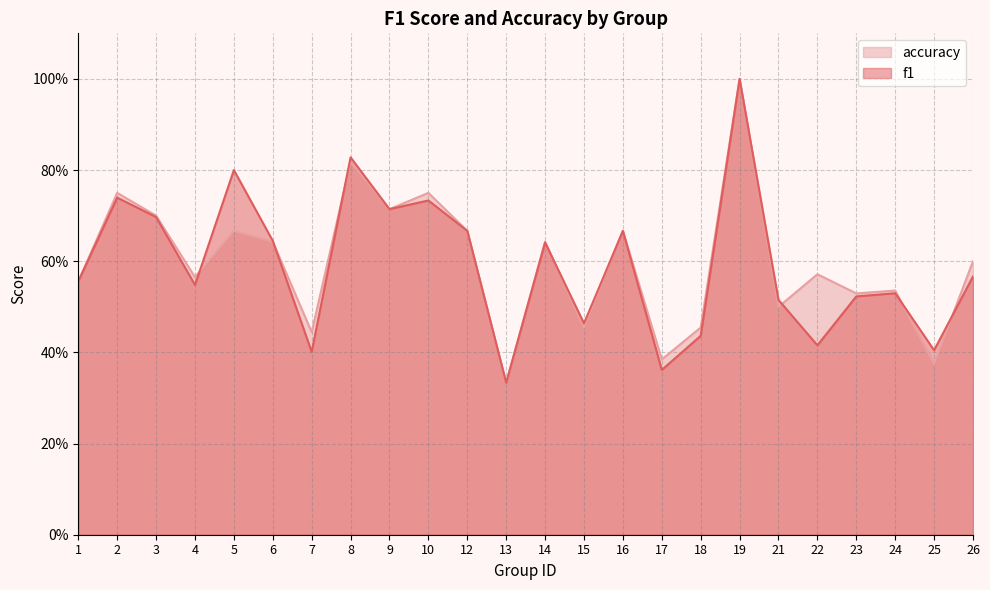

Does the chart display data point markers on the line(s)?

No